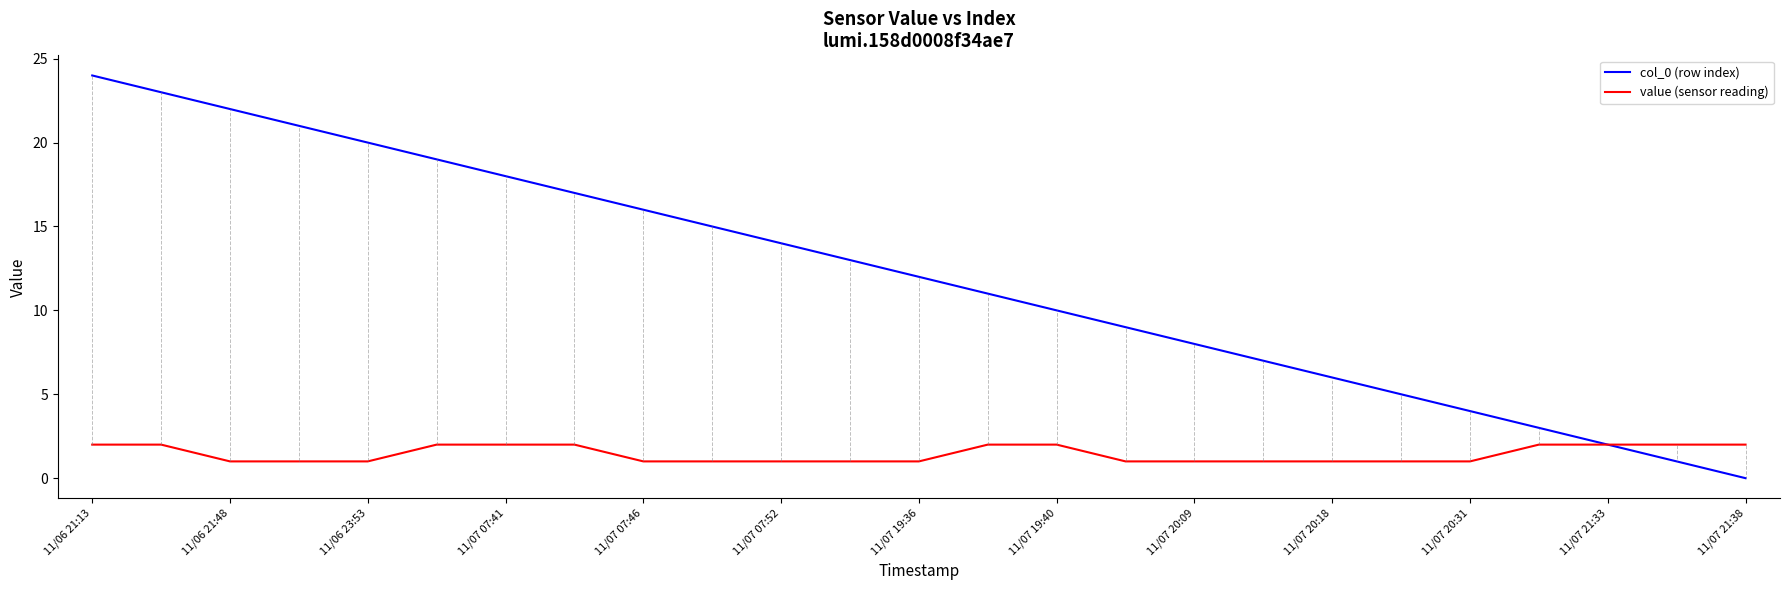

List the series in order of their overall mean, highest first.

col_0 (row index), value (sensor reading)